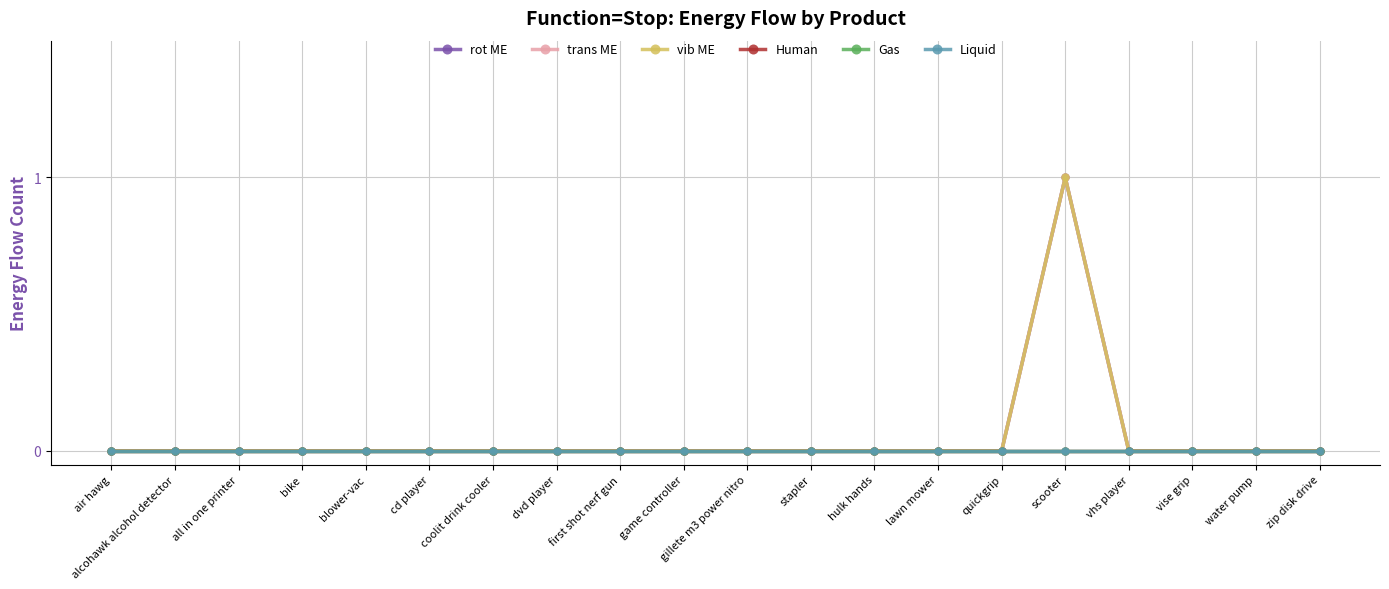

Is this an area chart (filled region under the line)?

No